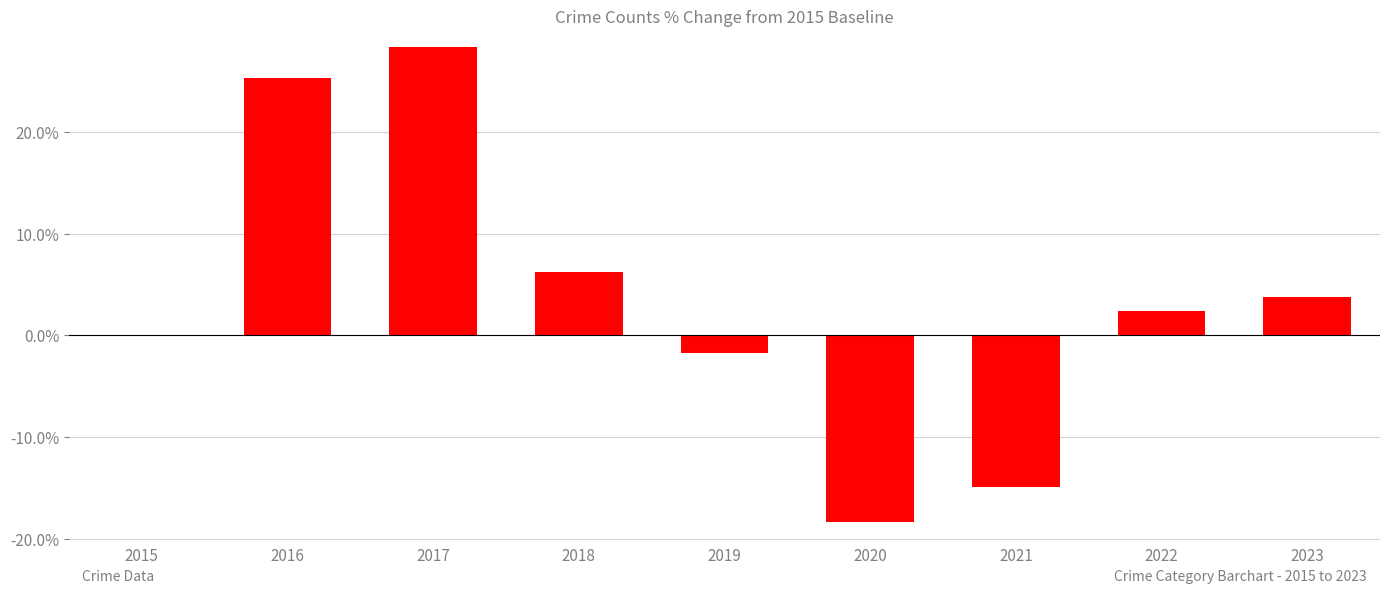

What is the greatest value displayed?

28.4